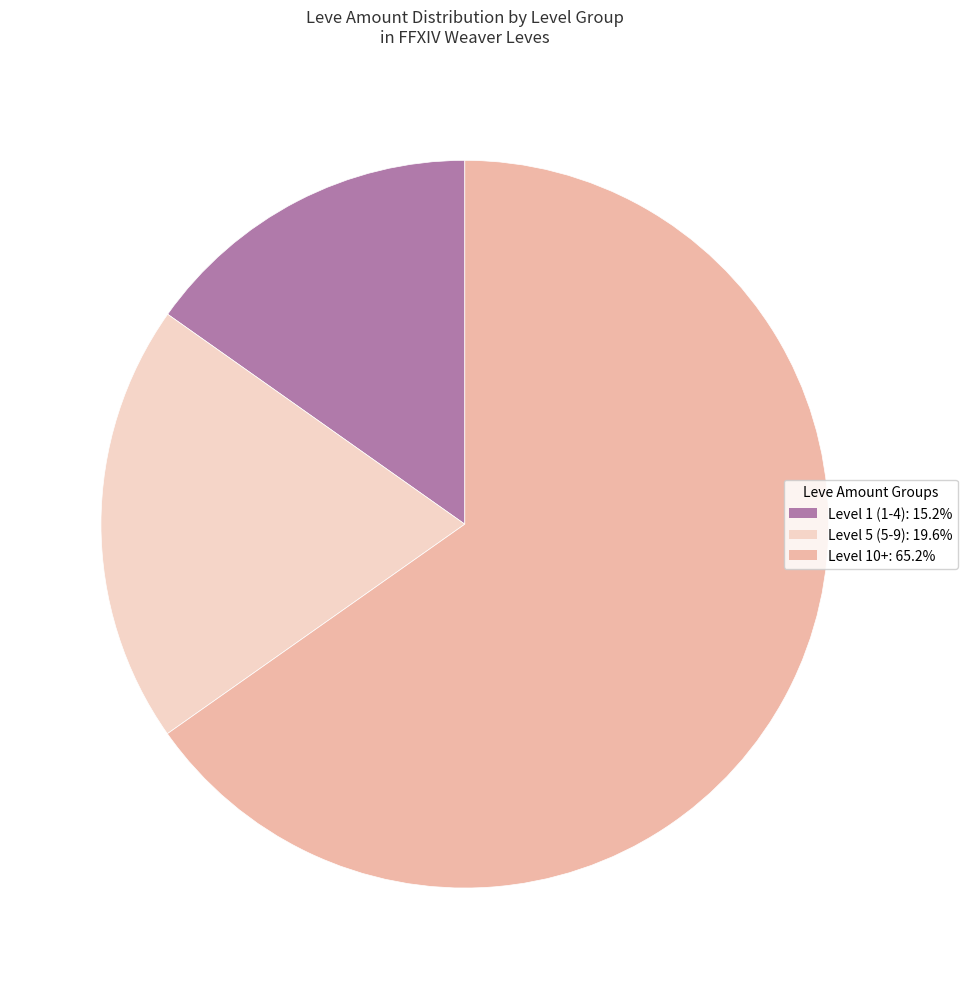

Is there a majority slice in this chart?

Yes